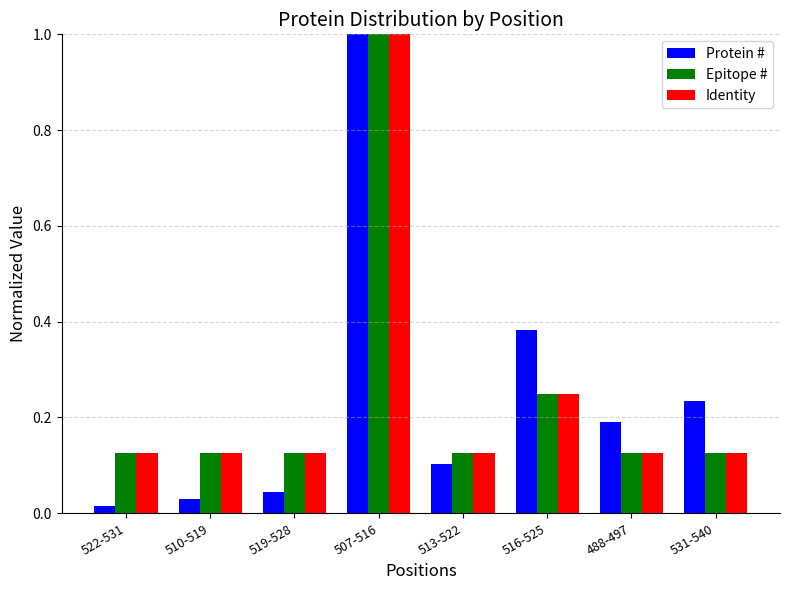

How many groups of bars are there?

8